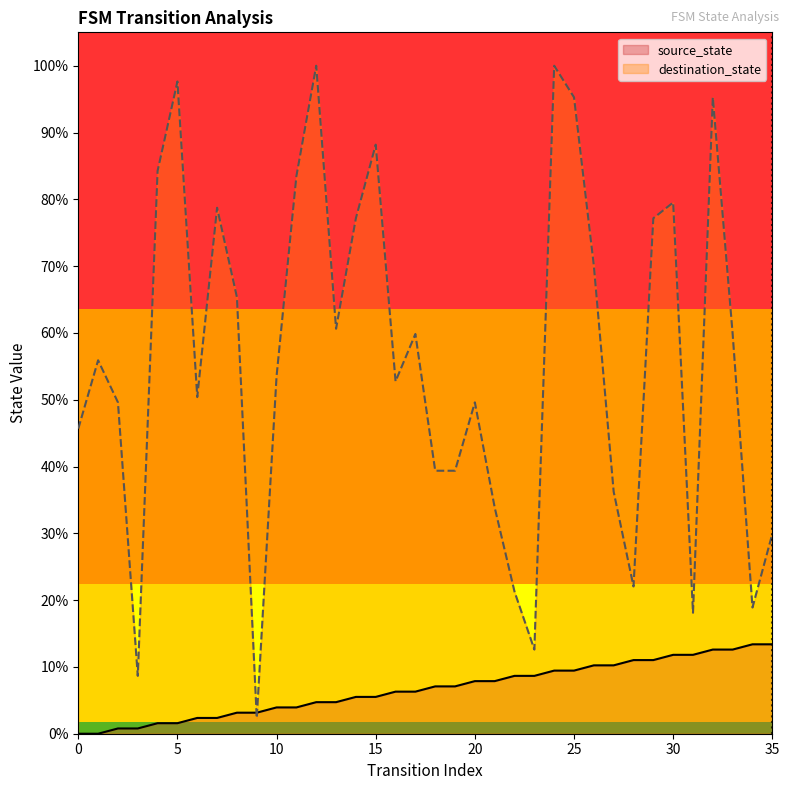

What is the sum of all source_state values?

240.9